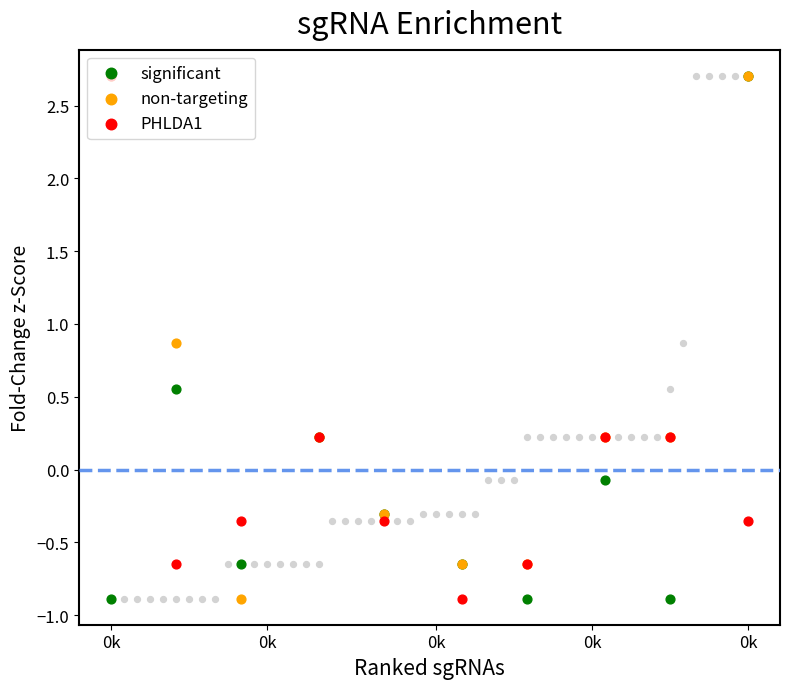

Which series has the largest Y range (max minus min)?

significant